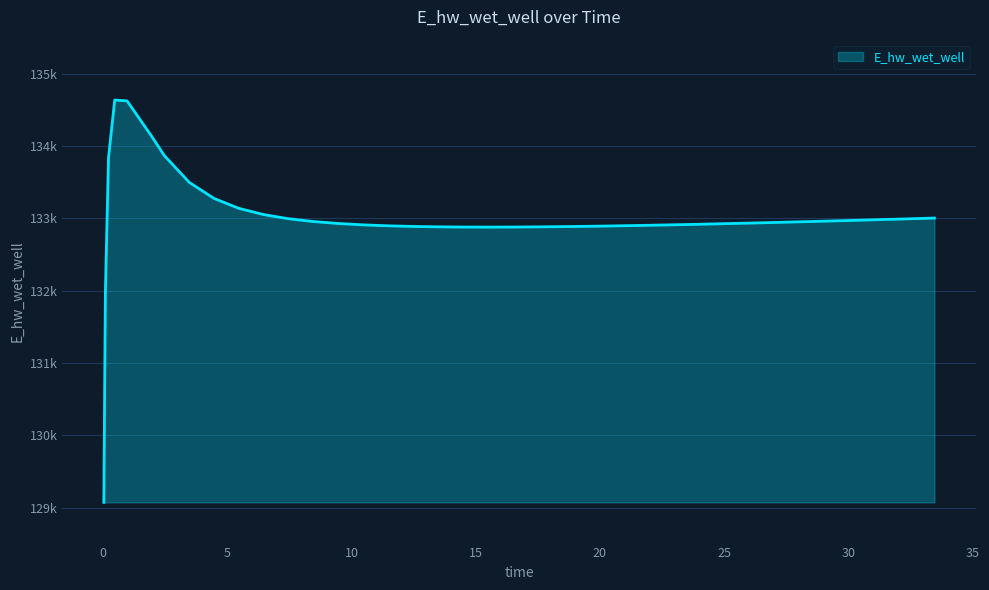

Where is the first local maximum?

0.46875